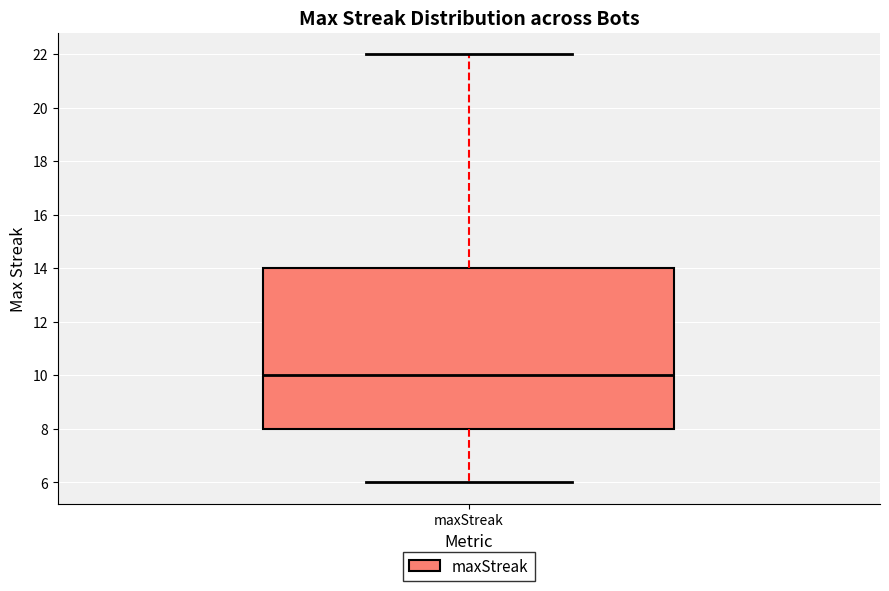

Transcribe this box plot: give where the median line is, the range the box spans, and where the two whiskers end, as read against the y-axis. The values are not printed on the chart, so give them approximately, as read against the axis.

median 10, box 8 to 14, whiskers 6 to 22